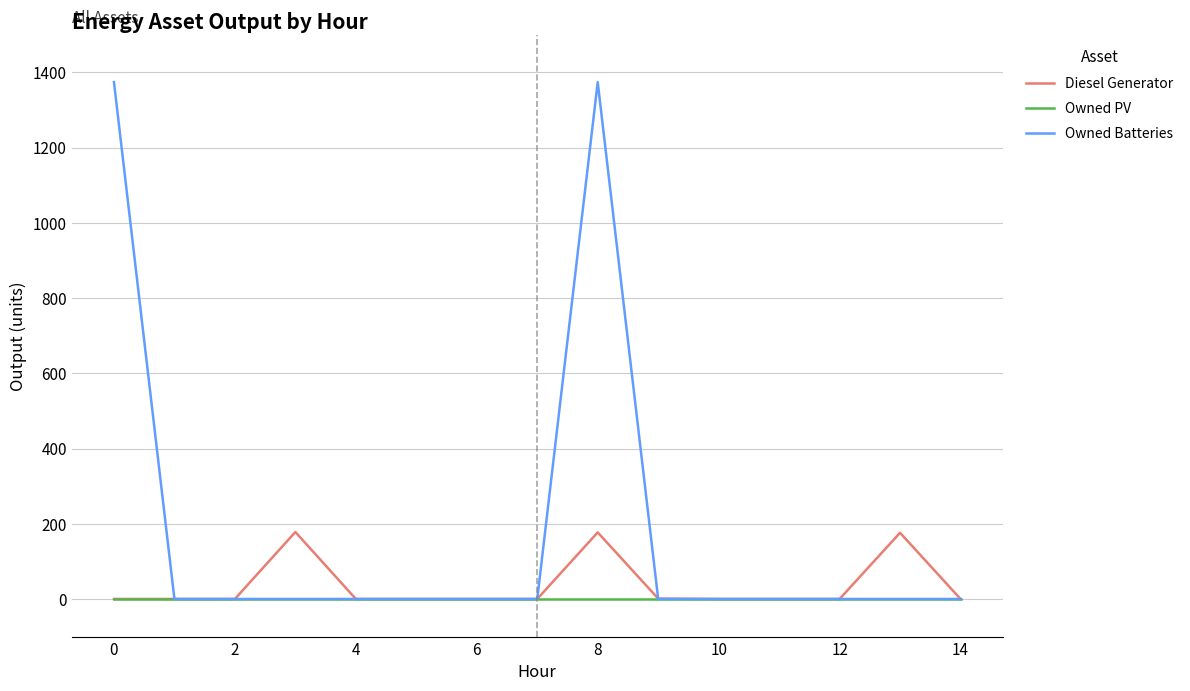

Which series has the largest total across all categories?

Owned Batteries